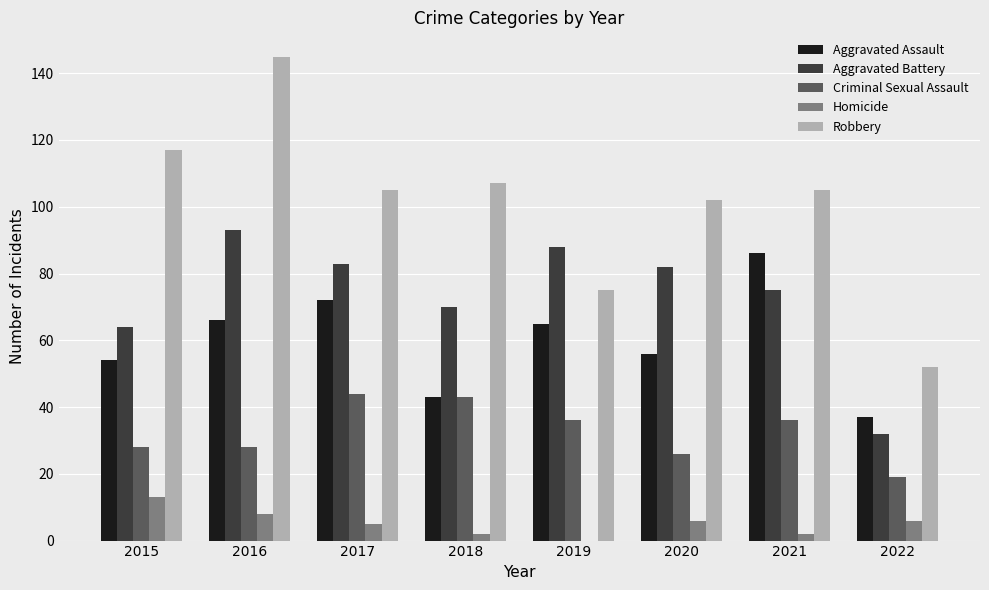

Reading right to left, extract all data points from this chart.

Aggravated Assault: 37	86	56	65	43	72	66	54
Aggravated Battery: 32	75	82	88	70	83	93	64
Criminal Sexual Assault: 19	36	26	36	43	44	28	28
Homicide: 6	2	6	0	2	5	8	13
Robbery: 52	105	102	75	107	105	145	117